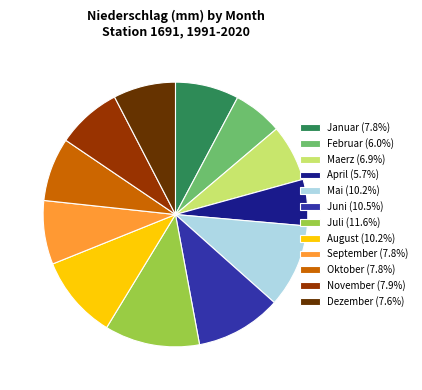

Is there a majority slice in this chart?

No